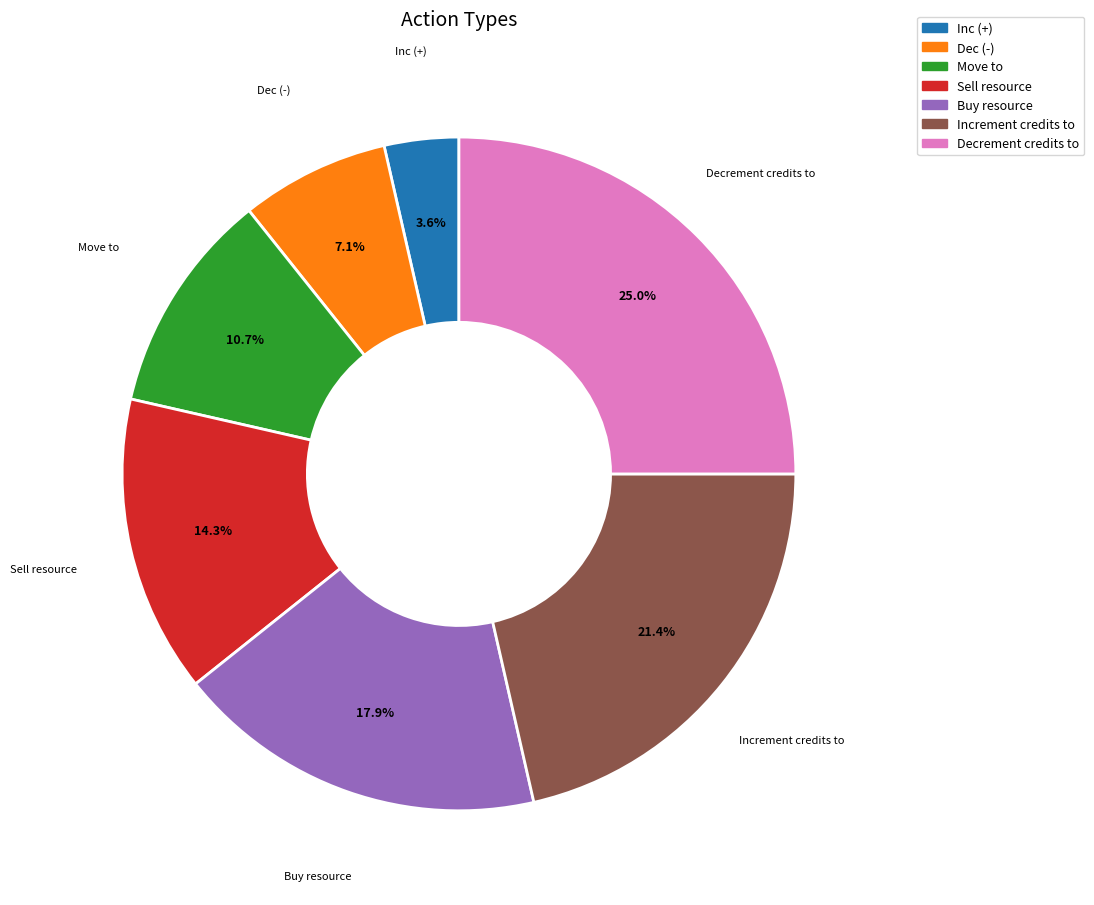

Is there a majority slice in this chart?

No